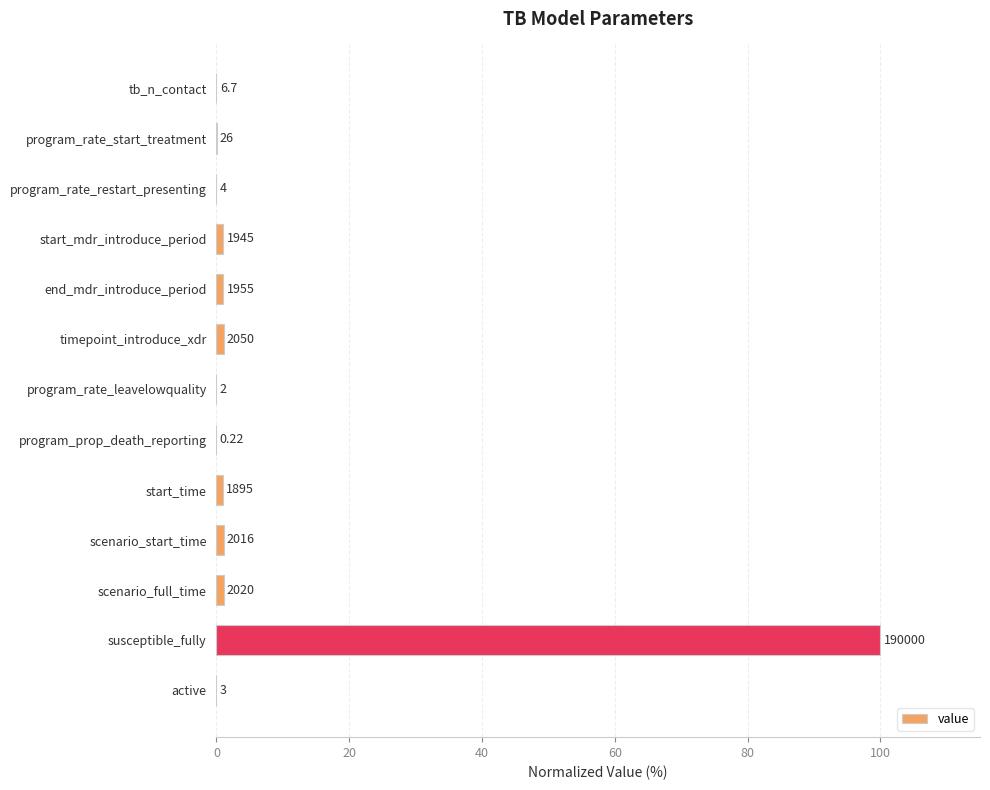

Are the bars horizontal?

Yes